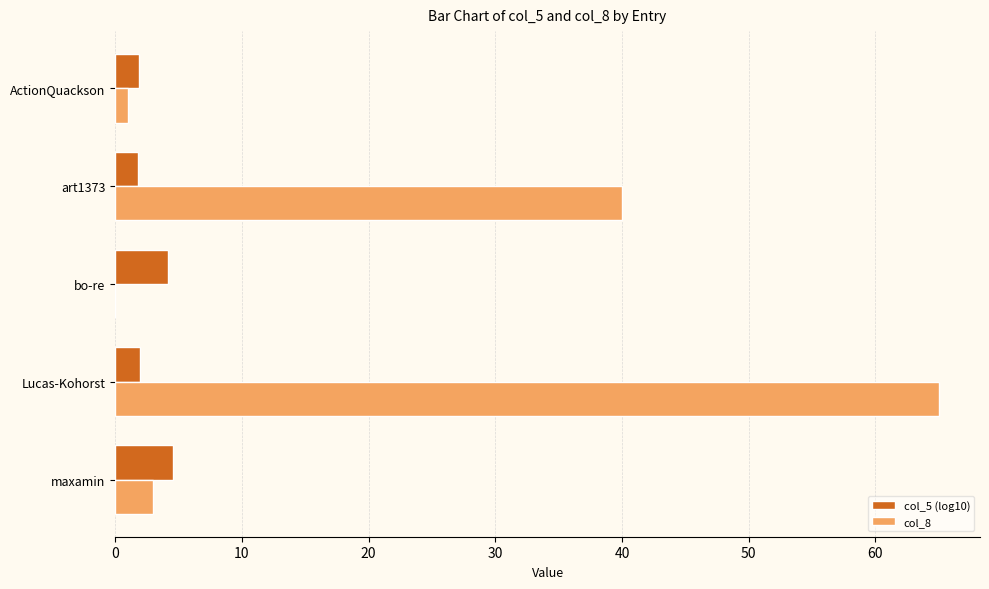

Where is col_8 nearest to the value 32?

art1373